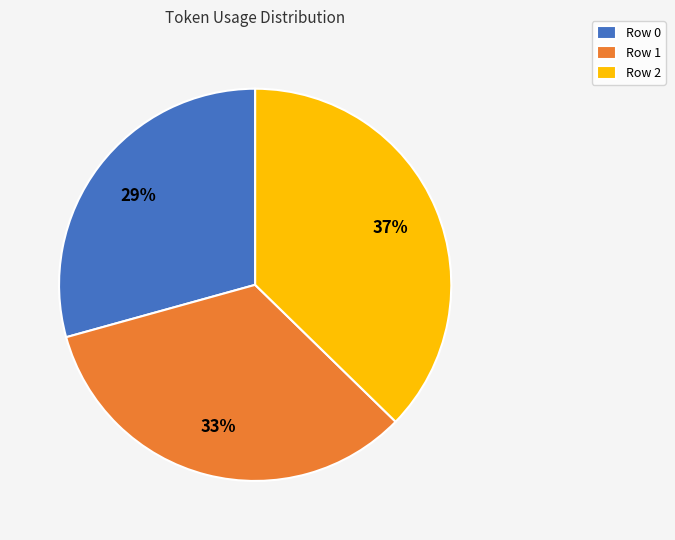

Is there a majority slice in this chart?

No